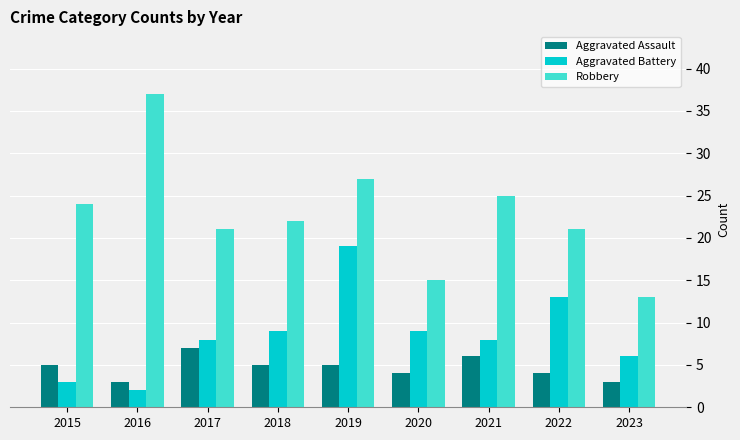

Which series changed the most between 2021 and 2023?

Robbery